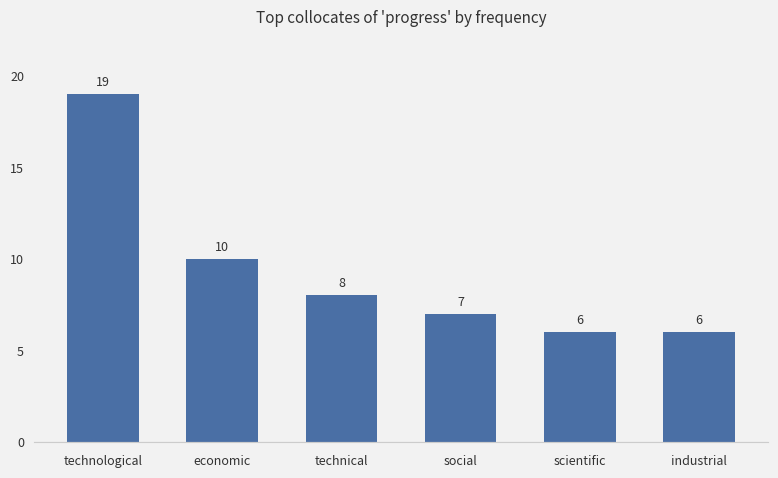

What is the ratio of the value at economic to the value at industrial?

1.7